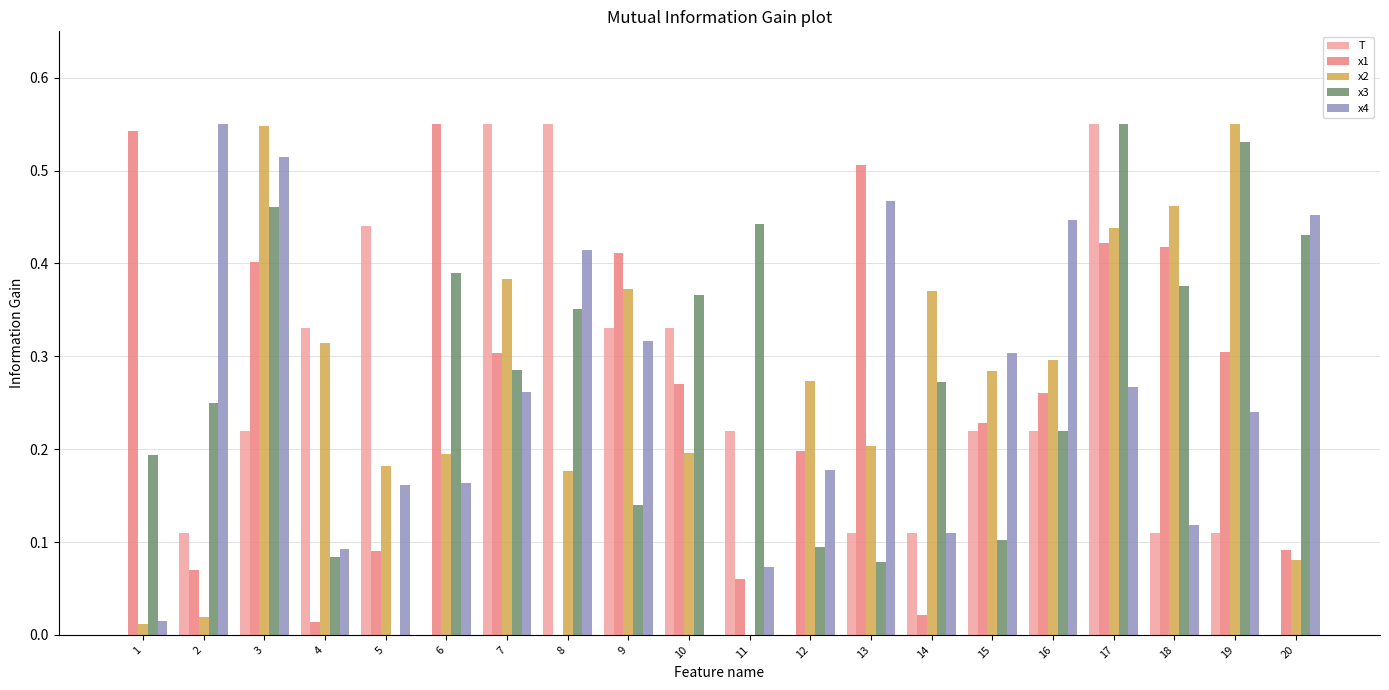

Between 5 and 8, which series saw the biggest shift?

x3